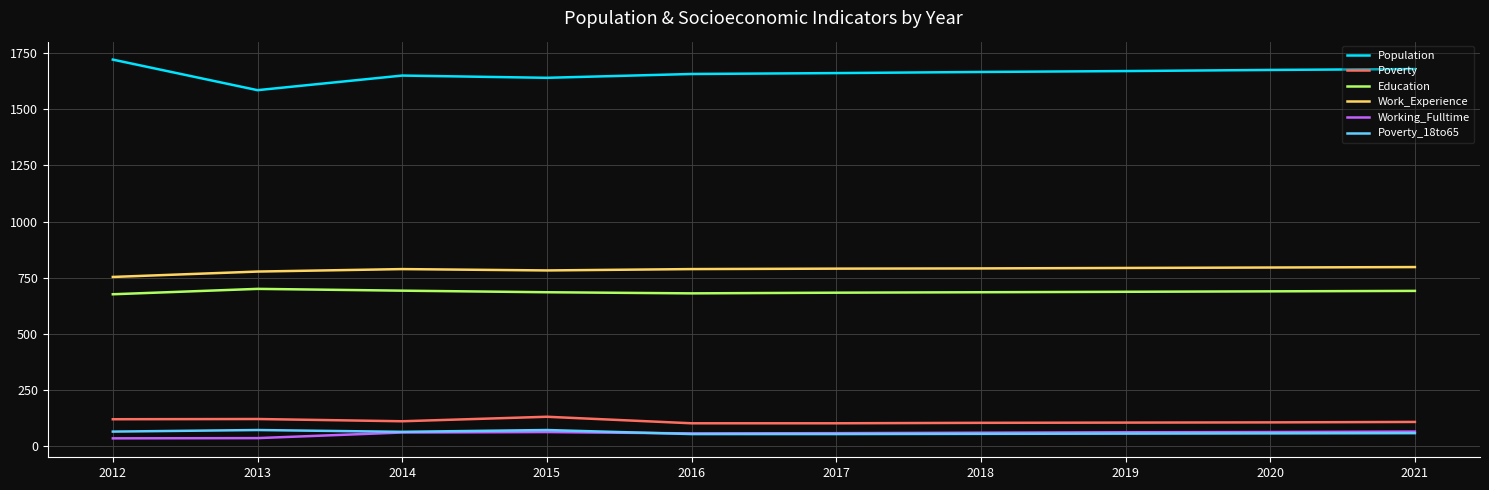

The Population series shows 1650 at 2014. True or false?

True